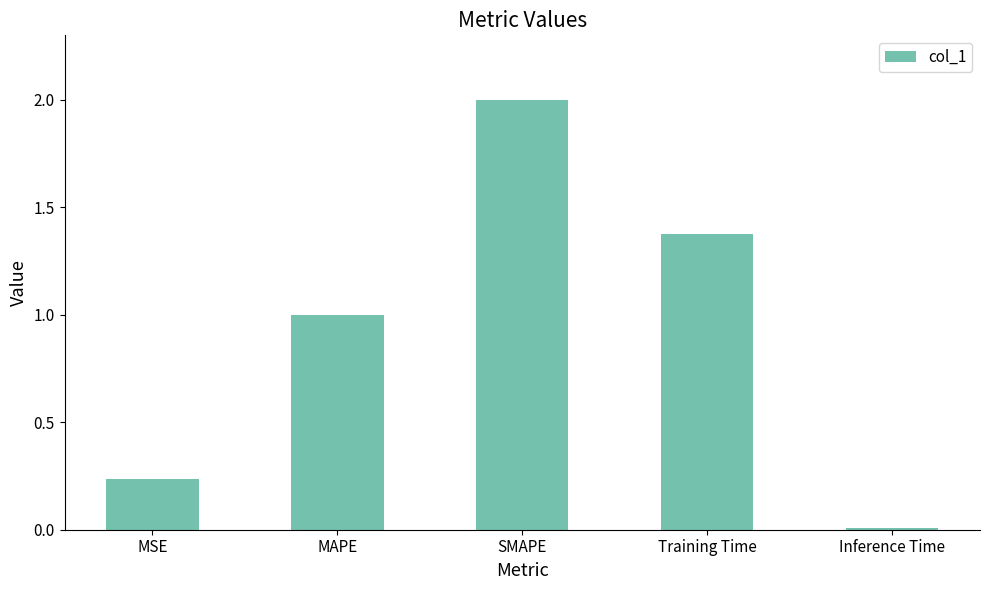

Rank the categories by value from lowest to highest.

Inference Time, MSE, MAPE, Training Time, SMAPE